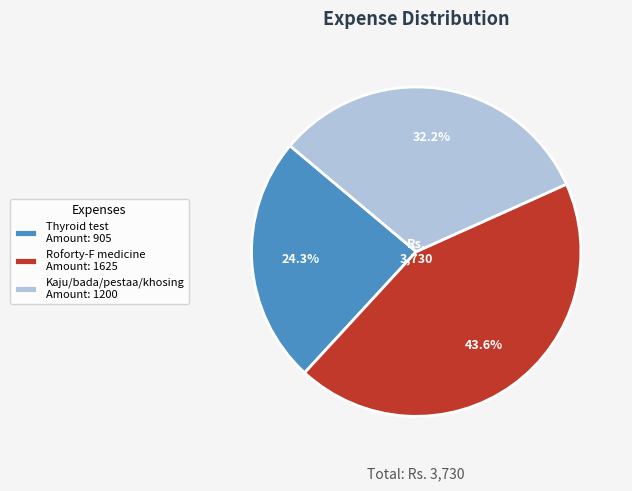

Rank the categories by value from lowest to highest.

Thyroid test, Kaju/bada/pestaa/khosing, Roforty-F medicine